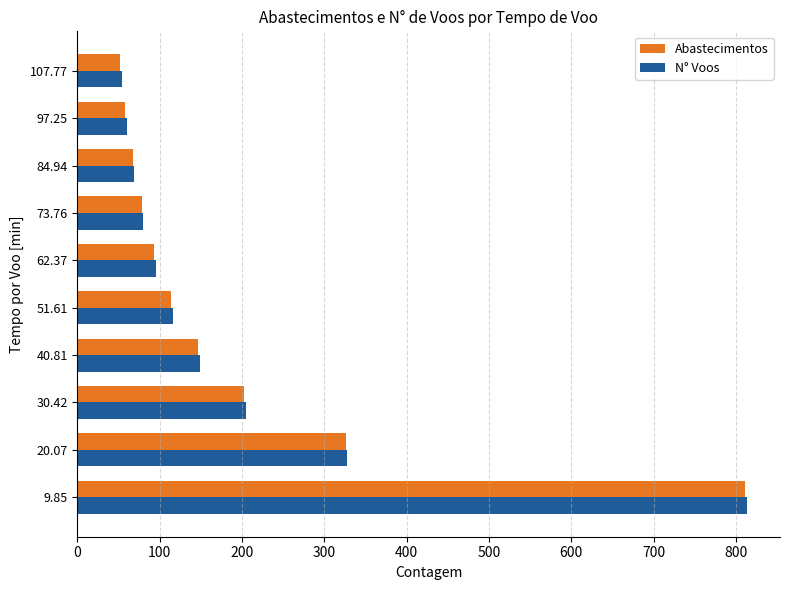

What is the sum of all N° Voos values?

1969